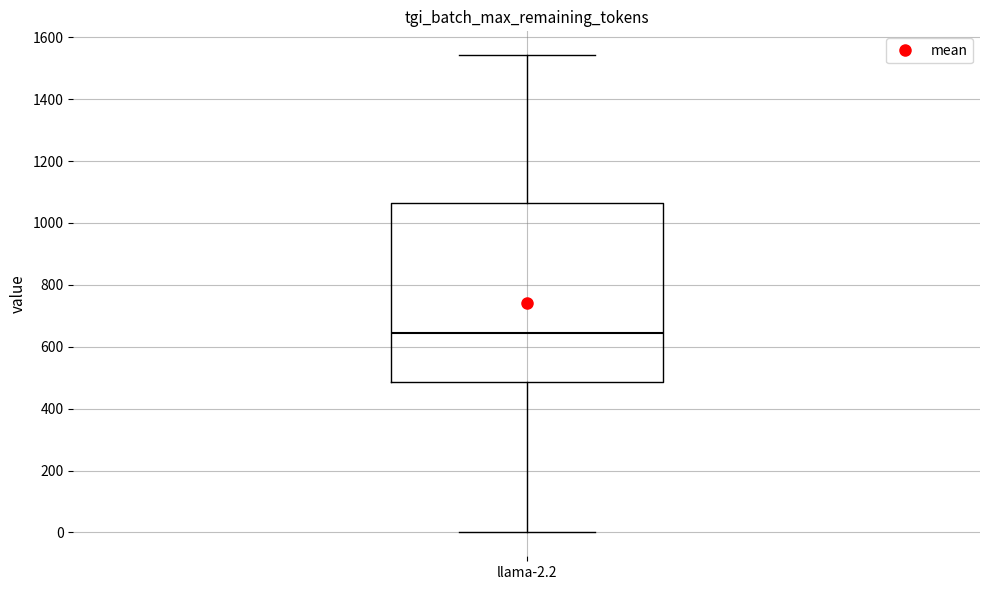

Read this box plot against the y-axis: the position of the median line, the range covered by the box, and the ends of both whiskers. The values are not printed on the chart, so give them approximately, as read against the axis.

median 640, box 480 to 1060, whiskers 0 to 1540